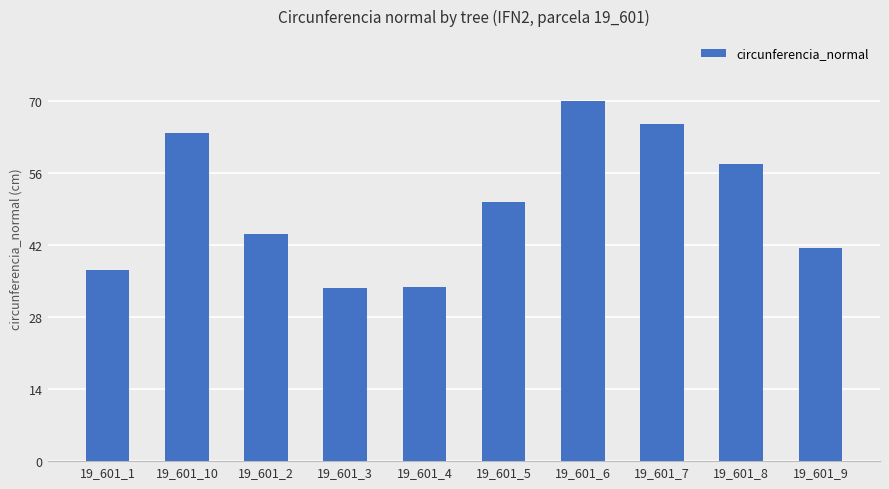

The chart shows a value of 39.6 at 19_601_7. True or false?

False